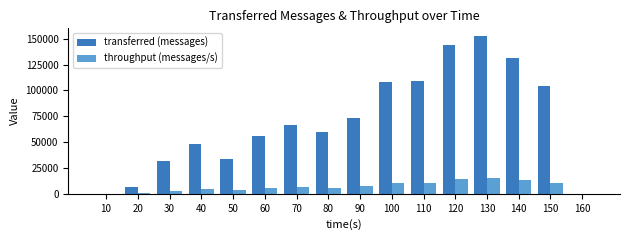

What is the sum of all transferred (messages) values?

1123900